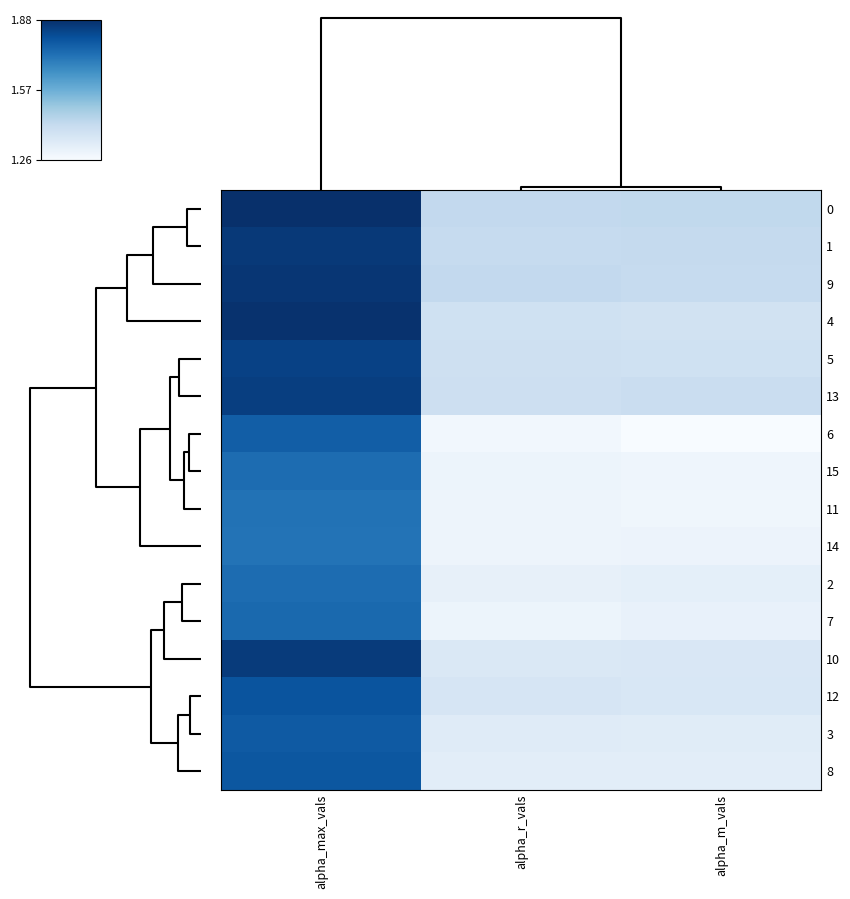

Between alpha_r_vals and alpha_m_vals, which is larger?

alpha_m_vals